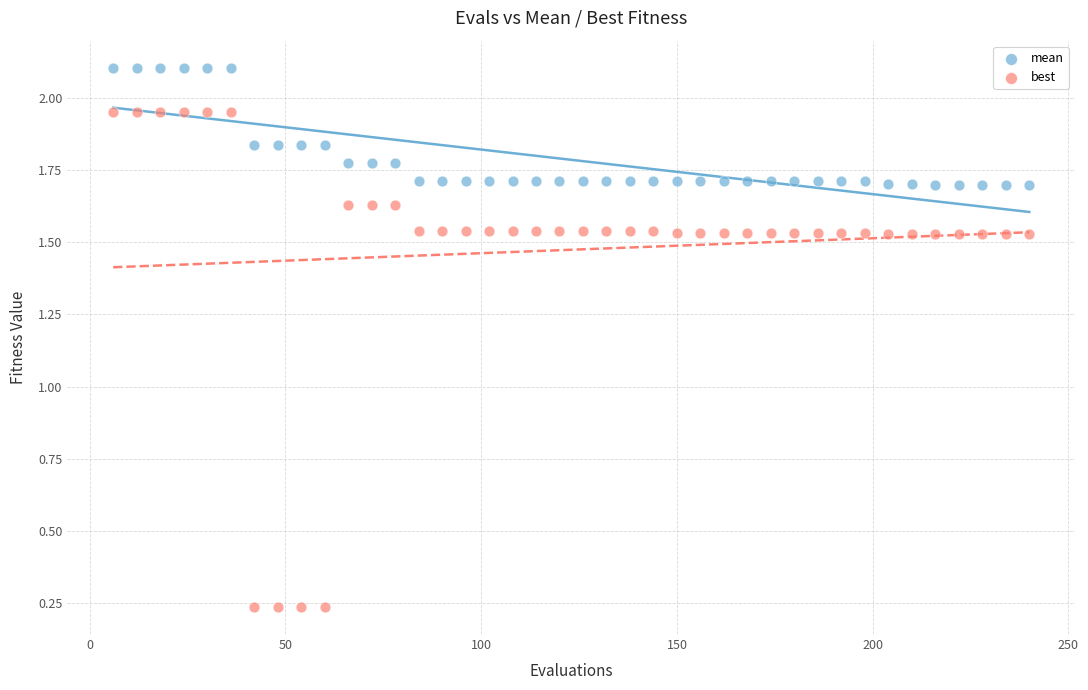

Which series has the widest spread of Y values?

best